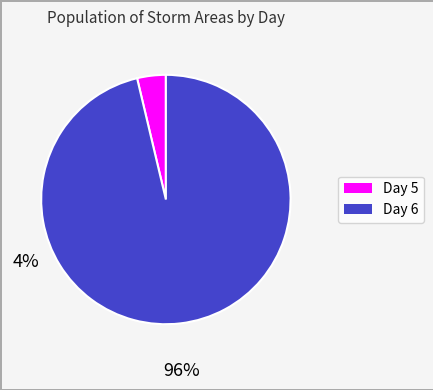

Does any single category account for the majority?

Yes